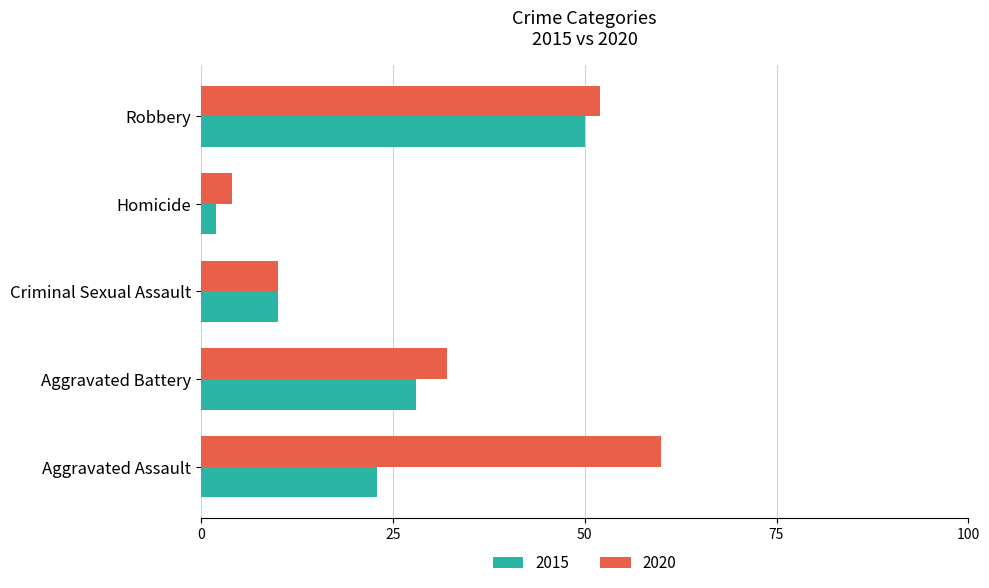

List the series in order of their overall mean, lowest first.

2015, 2020